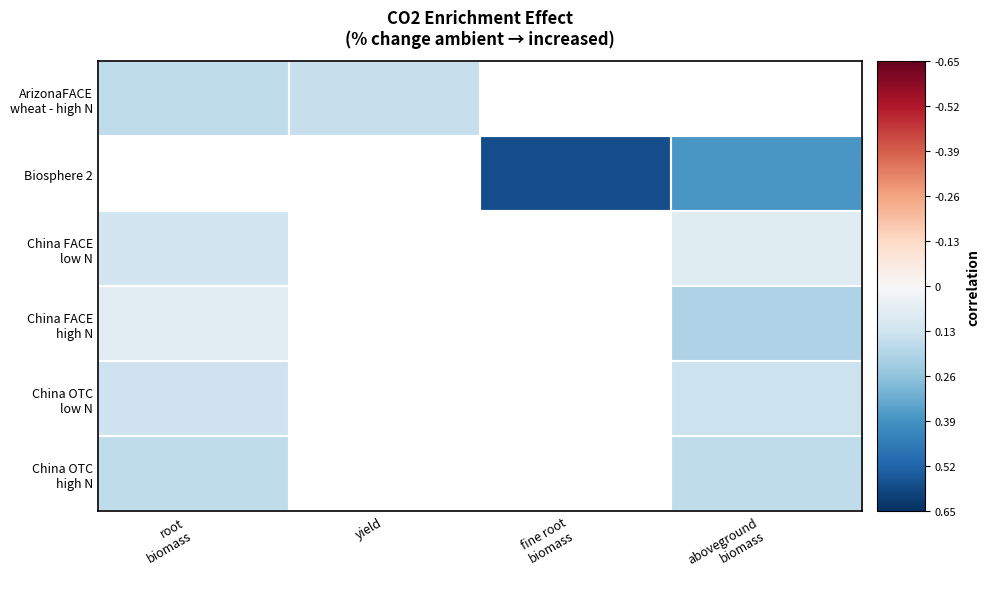

Is it true that China OTC low N equals 0.1 at root biomass?

True